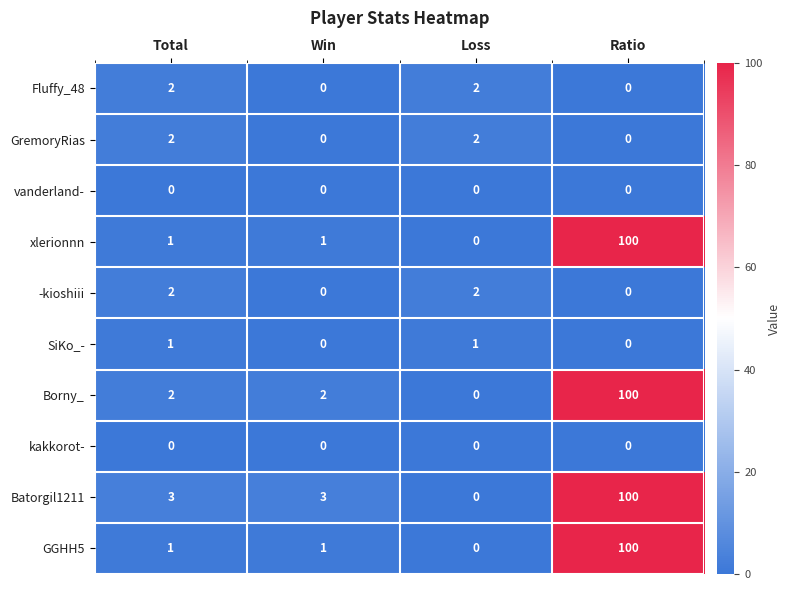

What is the sum of all Fluffy_48 values?

4